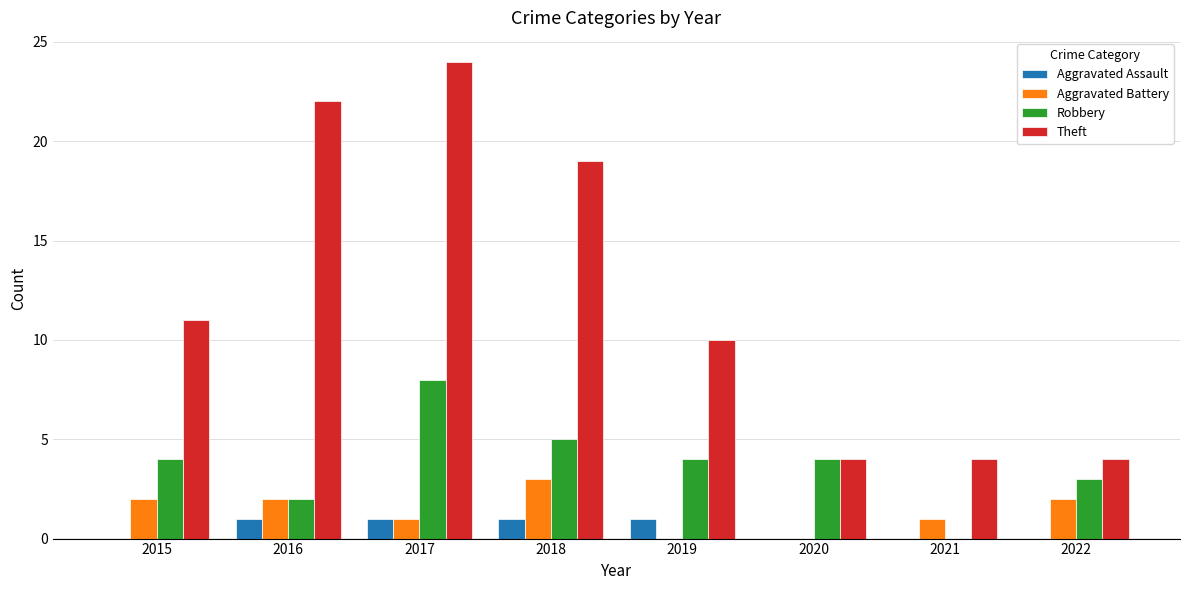

Which series changed the most between 2018 and 2020?

Theft